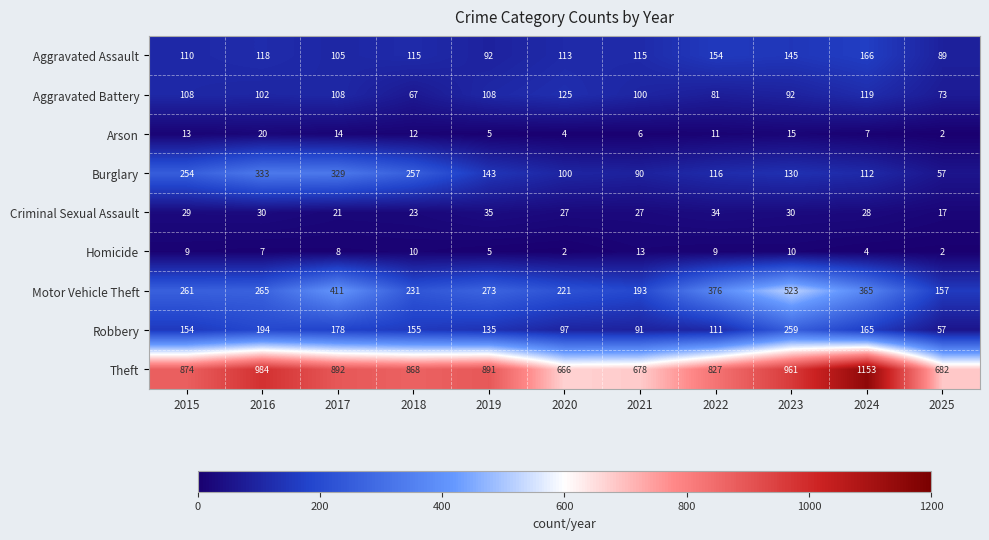

At which category is the sum across all series the highest?

2023